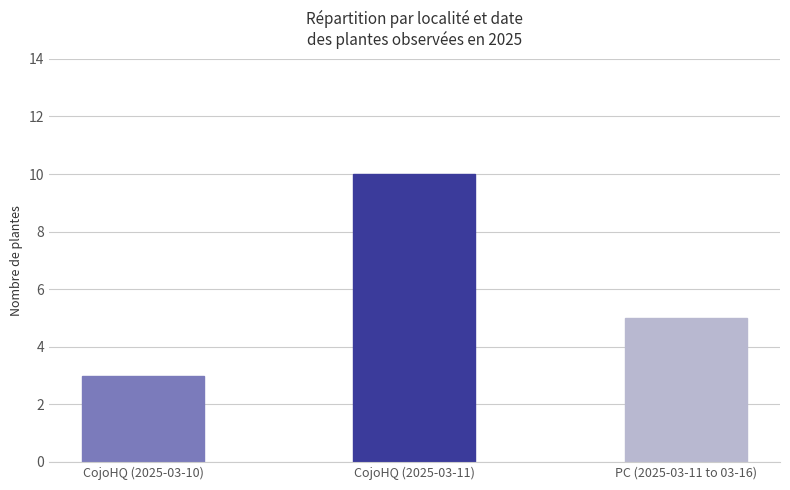

What is the difference between the maximum and second lowest values?

5